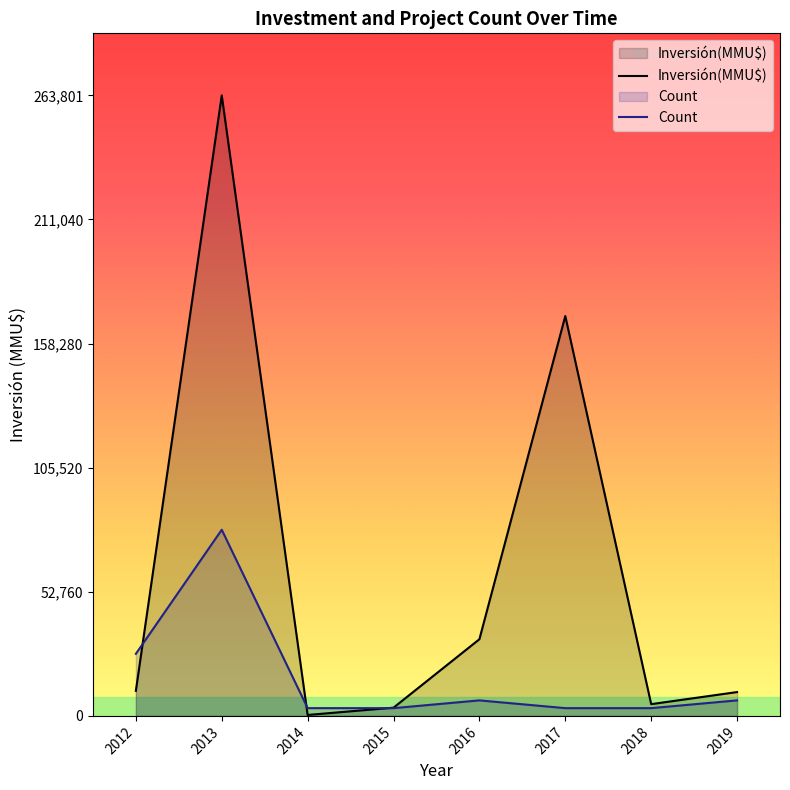

How many intersections are there between Count and Inversión(MMU$)?

3